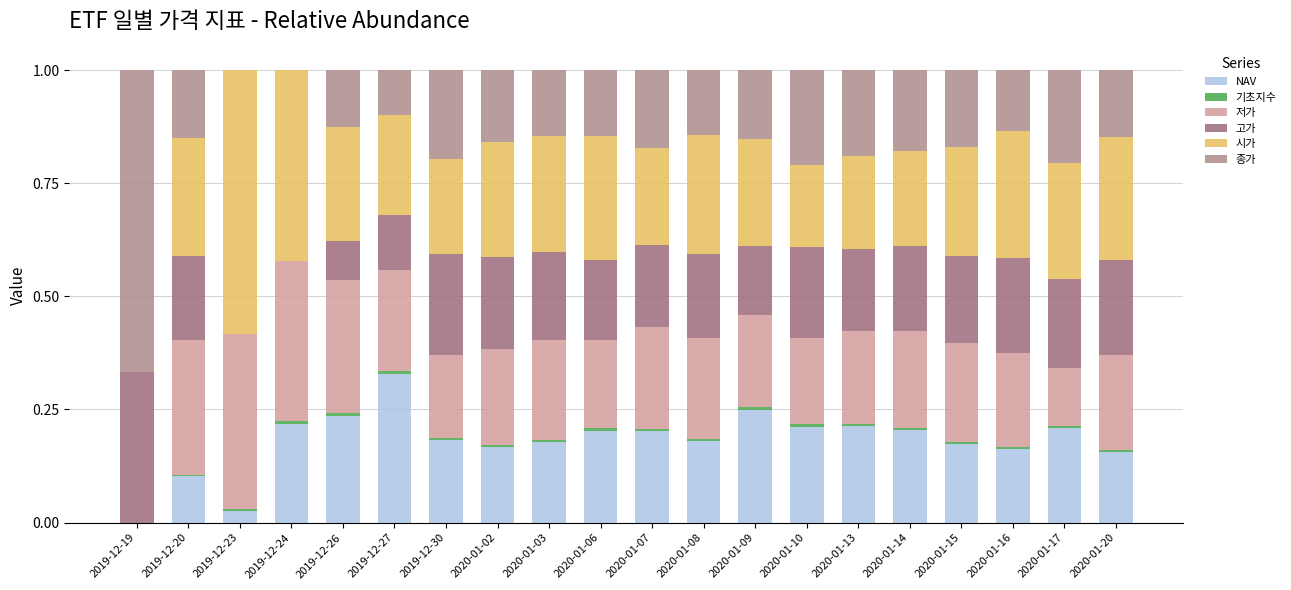

Are the bars horizontal?

No